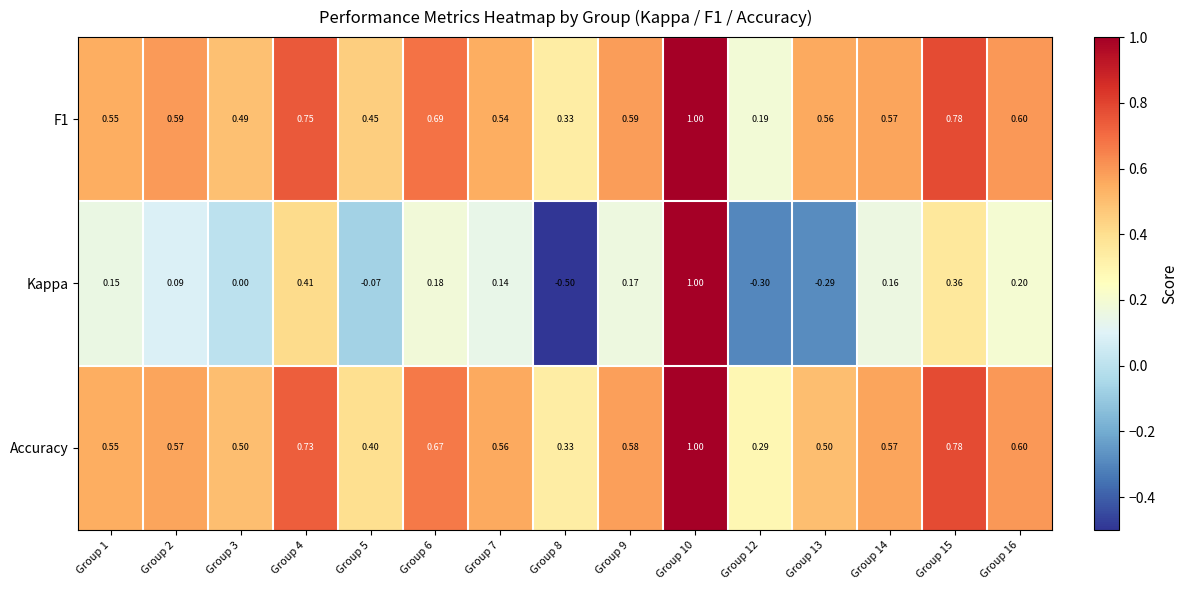

Which series has the widest spread of values?

Kappa